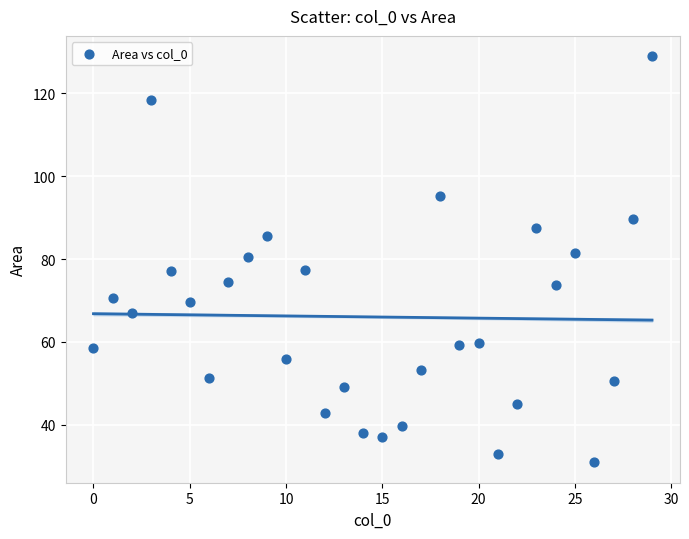

What is the range of Y values (max minus min)?

97.9